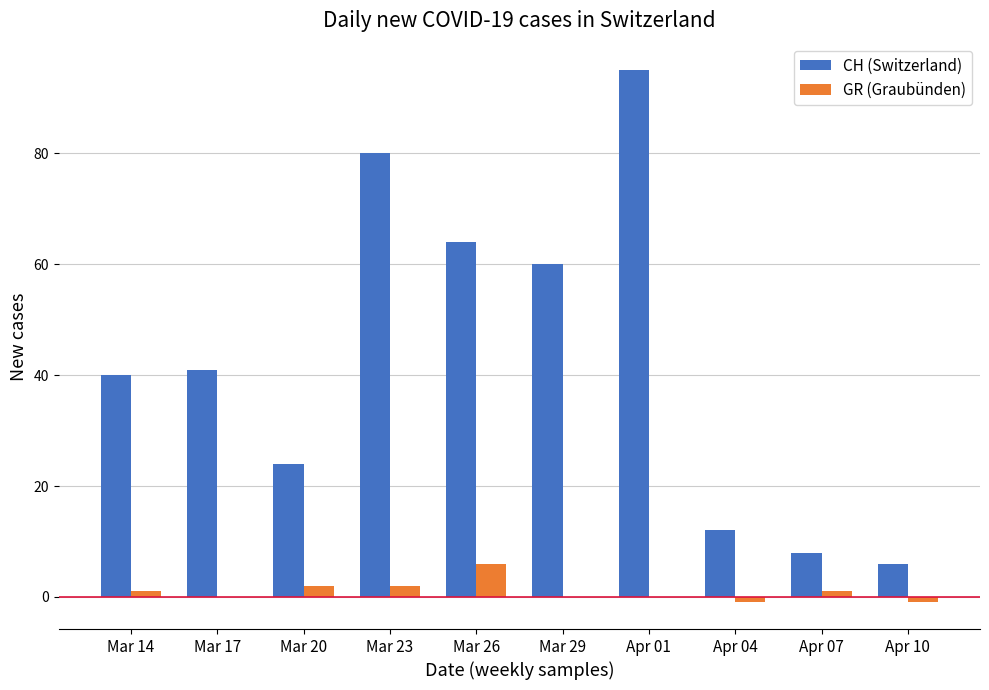

Is the value of GR (Graubünden) at Mar 14 greater than the value of CH (Switzerland) at Apr 10?

No